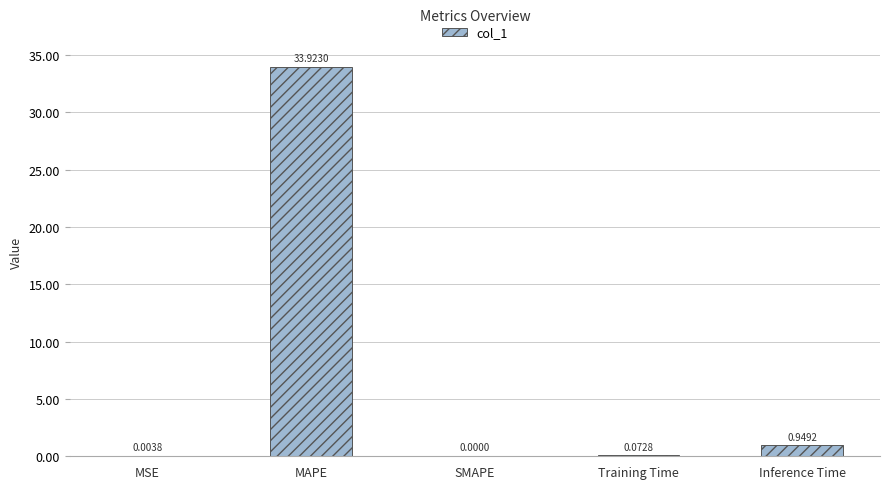

Which category has the highest value across all series?

MAPE